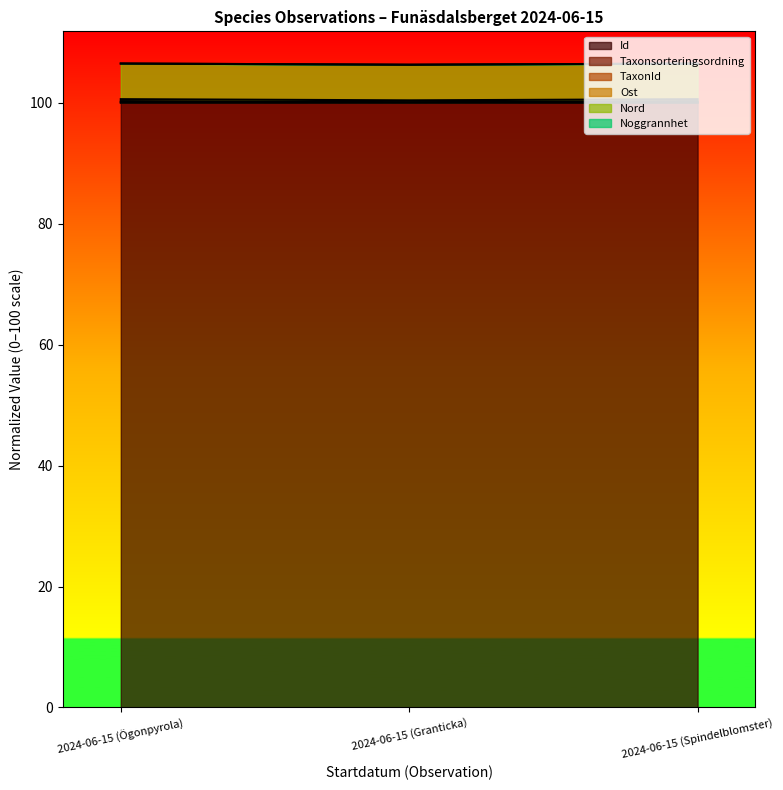

At 2024-06-15 (Granticka), list the series in order from largest to smallest.

Ost, Nord, TaxonId, Taxonsorteringsordning, Id